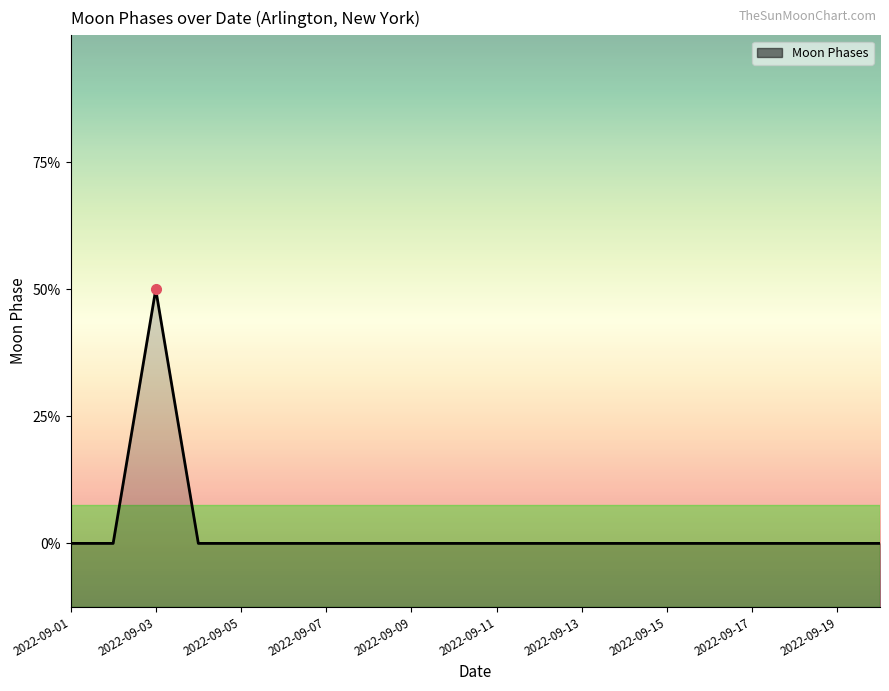

Count the values in the range 0 to 1.

19